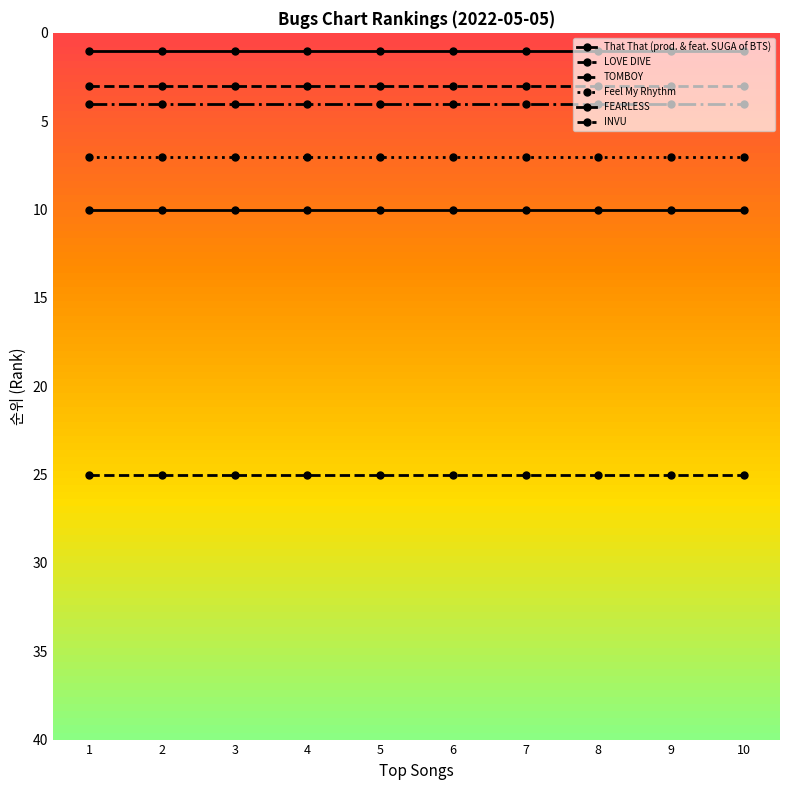

What is the sum of the That That (prod. & feat. SUGA of BTS) values at 4 and 7?

2